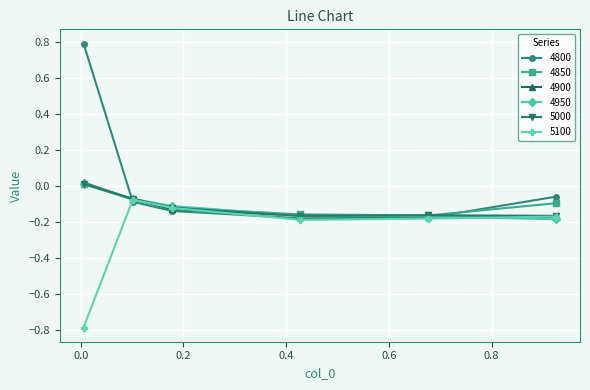

Which series has the largest total across all categories?

4800